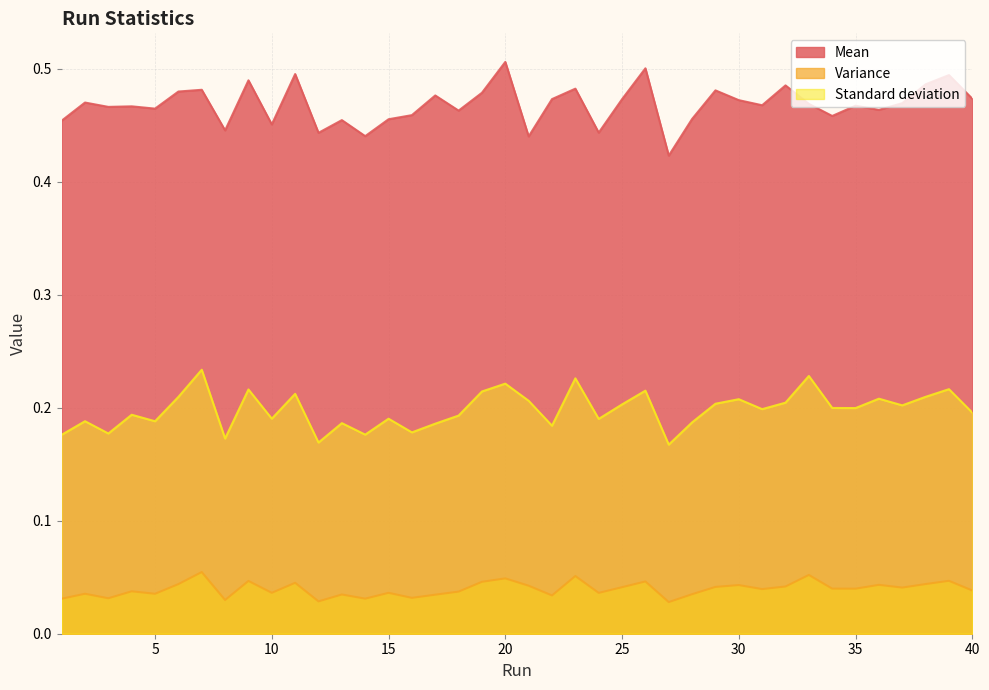

True or false: Mean has more than 0 points higher than both neighbors.

True